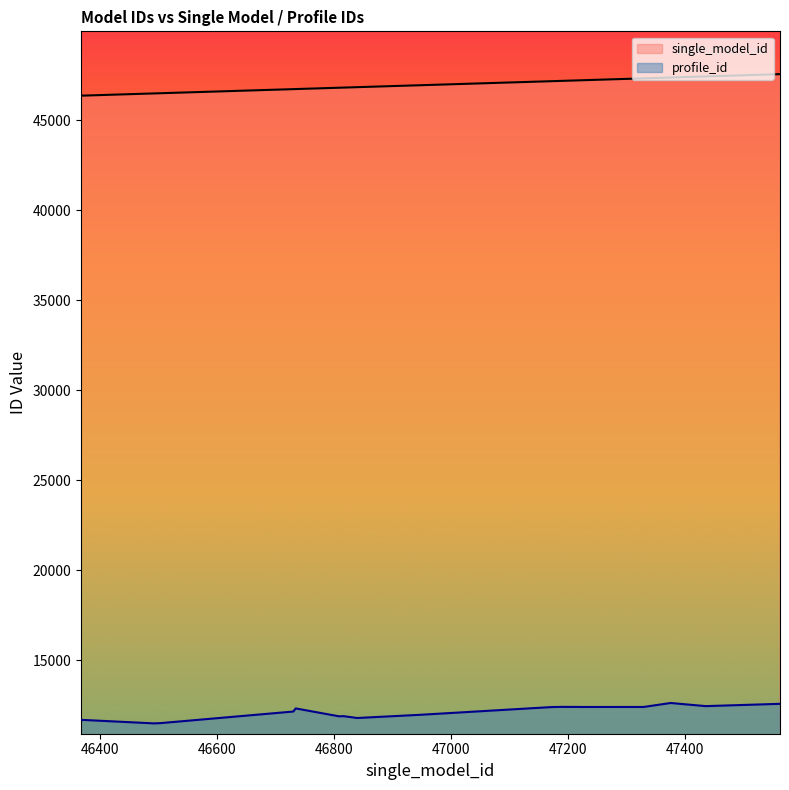

Rank the series by their average value, from highest to lowest.

single_model_id, profile_id